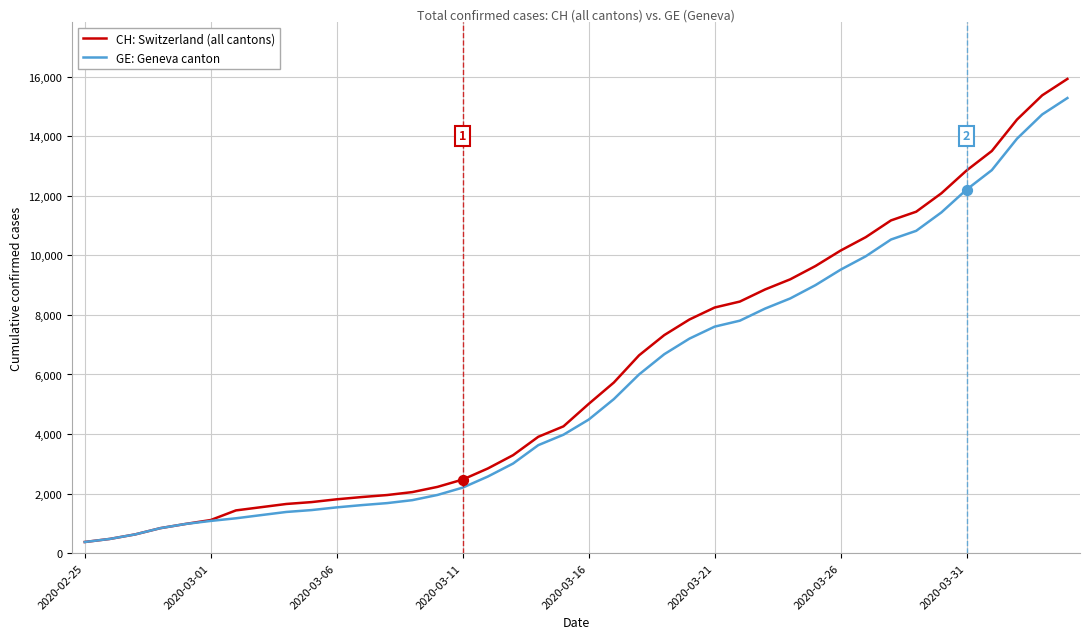

Which series has the widest spread of values?

CH: Switzerland (all cantons)